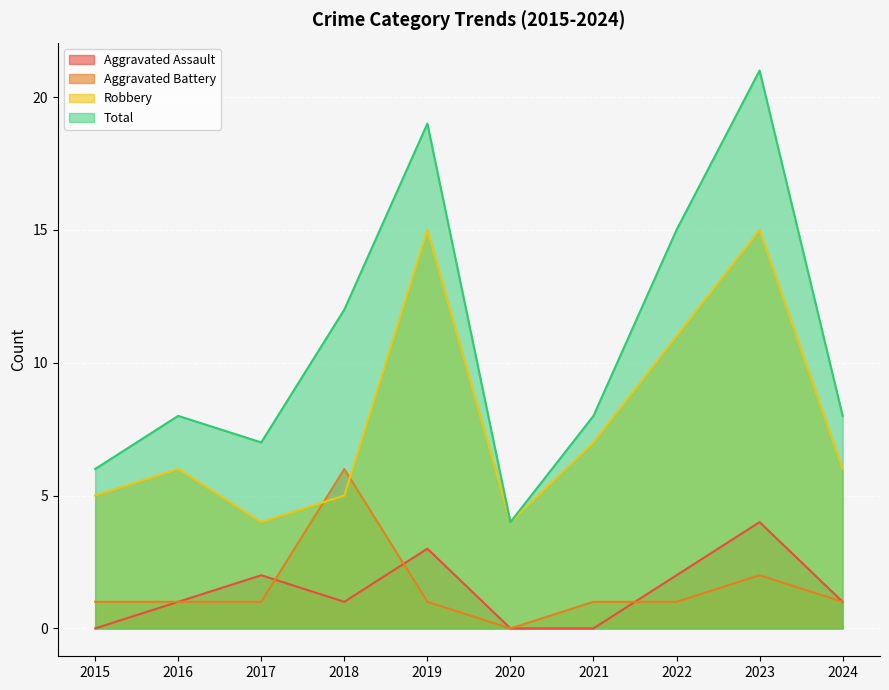

How many categories are shown in the chart?

10